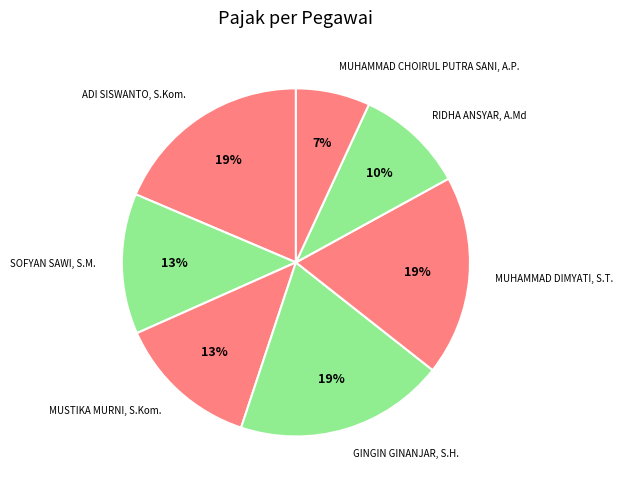

Count the number of slices in the pie.

7